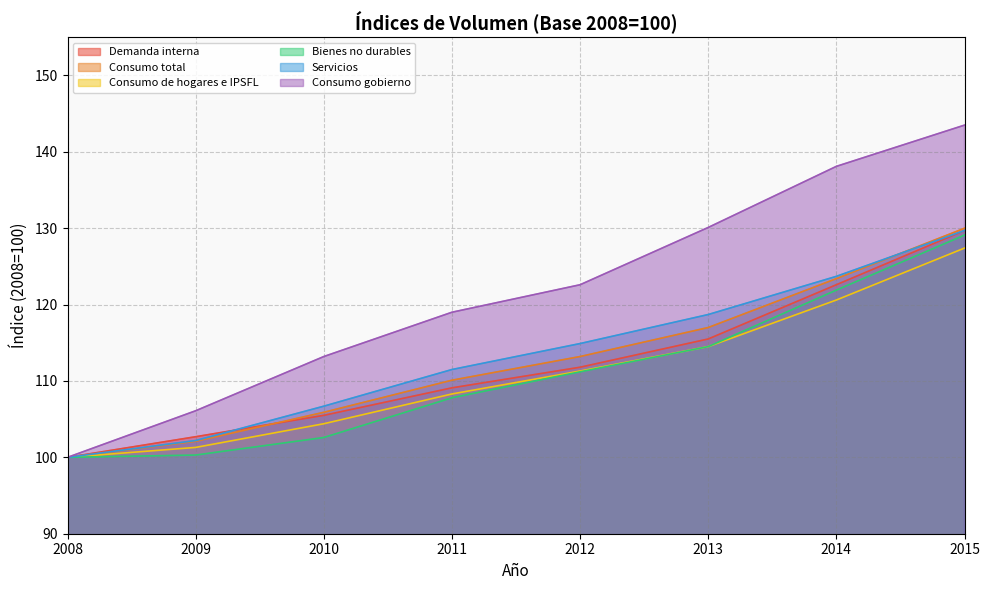

At which category is the sum across all series the highest?

2015